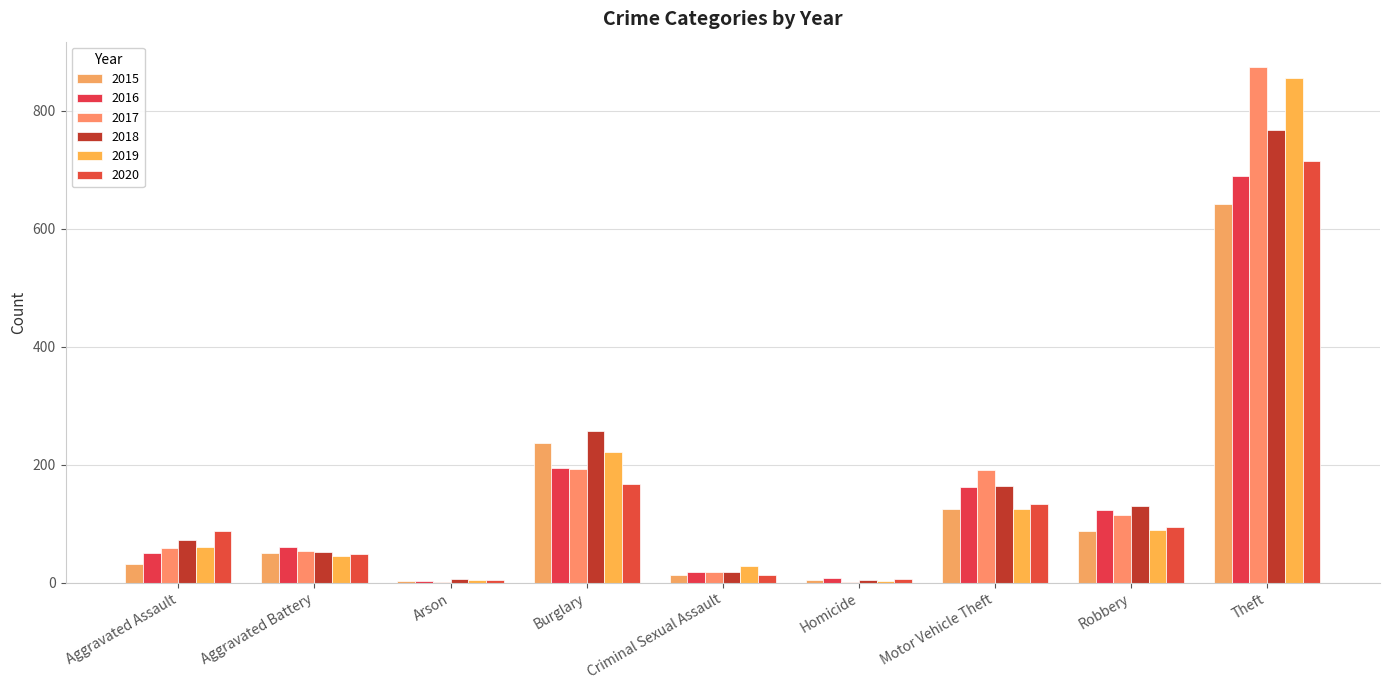

Are the bars horizontal?

No